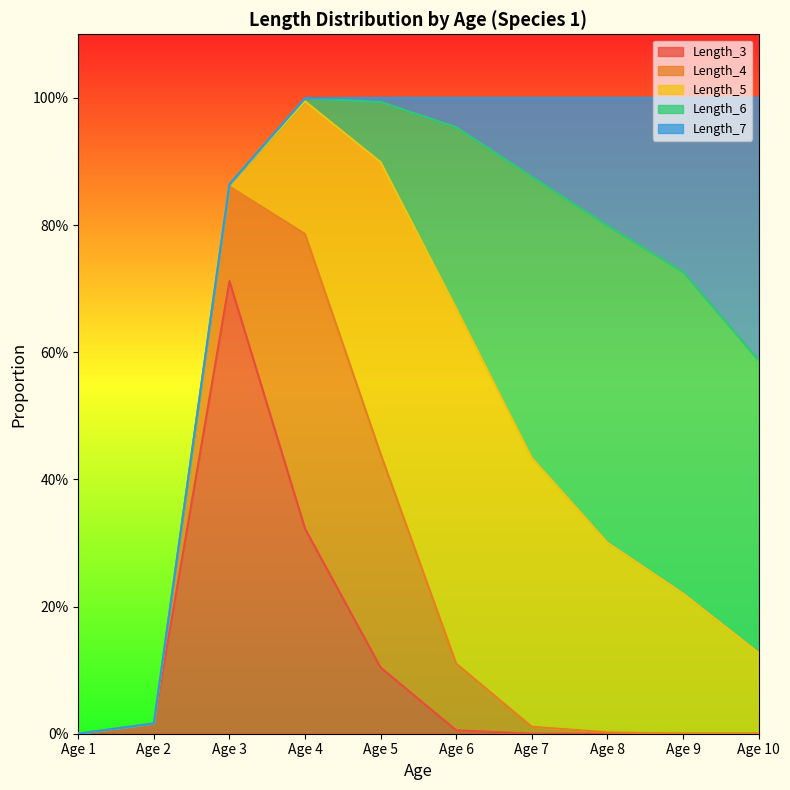

What is the average value of the Length_3 series?

0.1